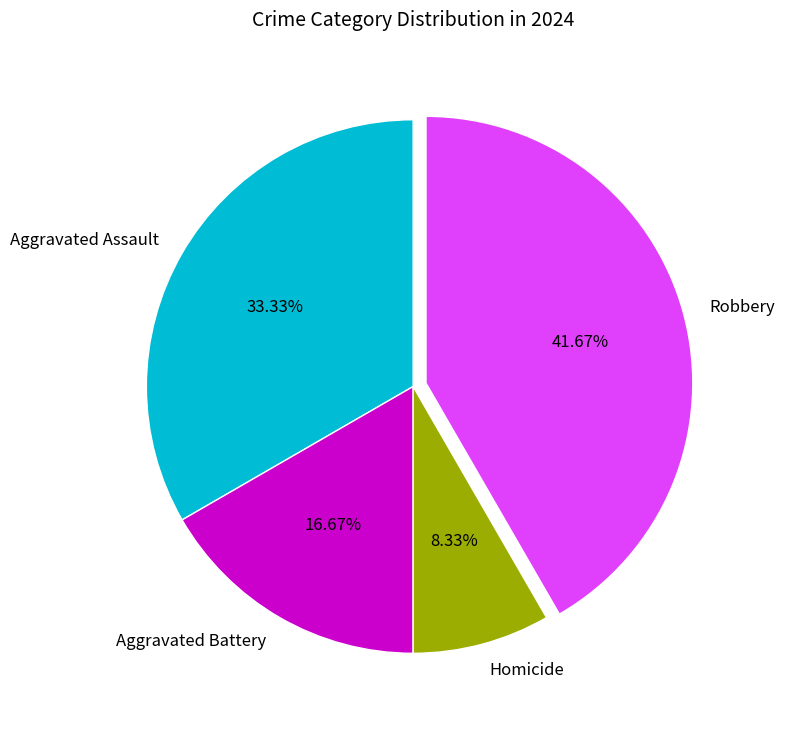

Count the number of slices in the pie.

4